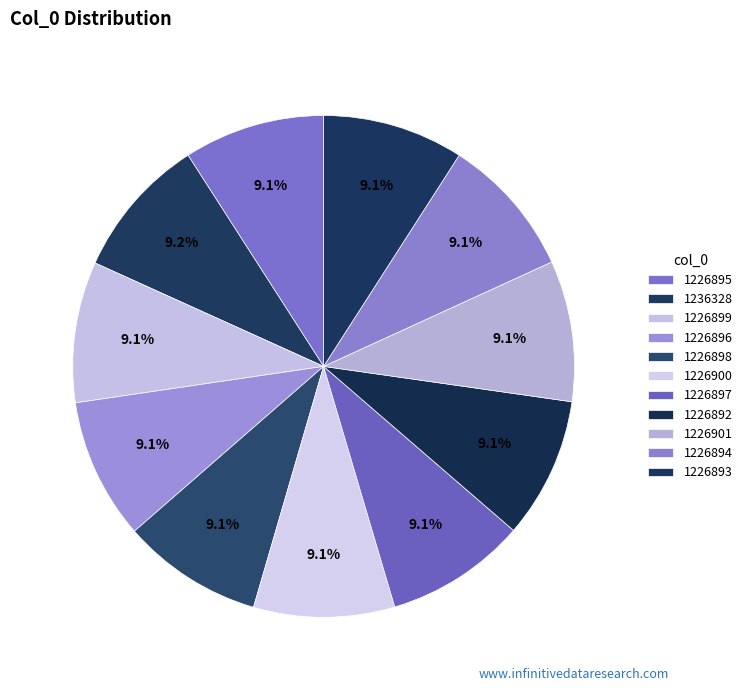

Which has a higher value, 1226896 or 1226899?

1226899